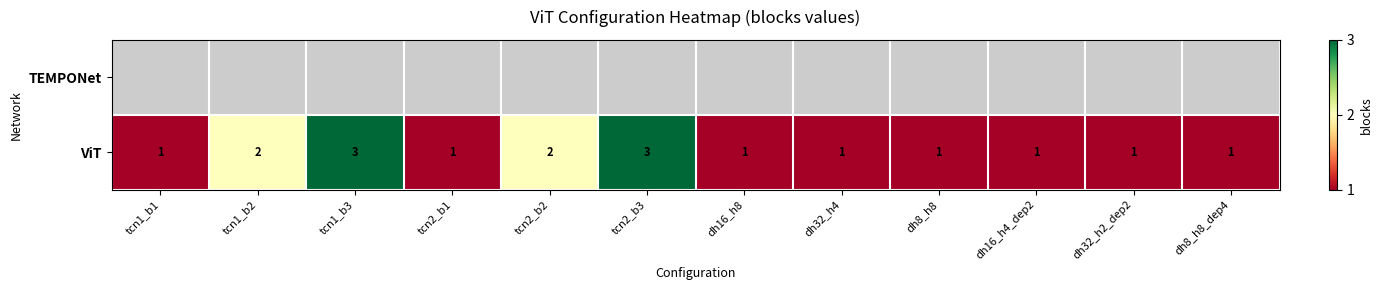

Read the ViT value at tcn1_b3.

3